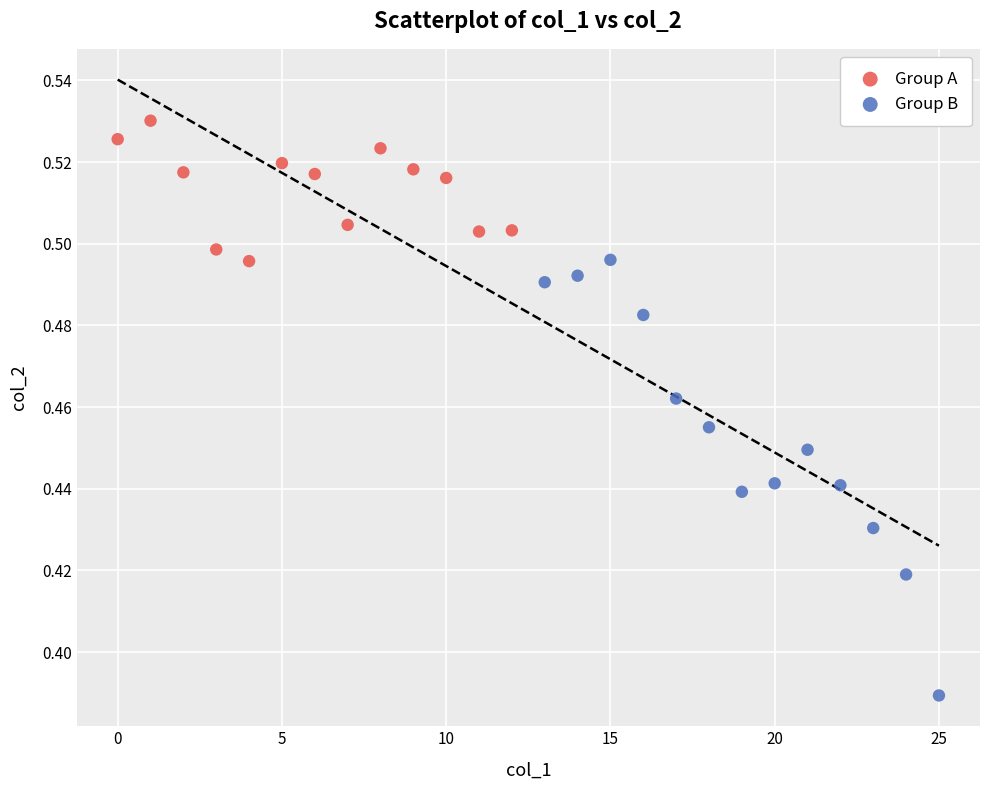

What are all the series names shown in the legend?

Group A, Group B